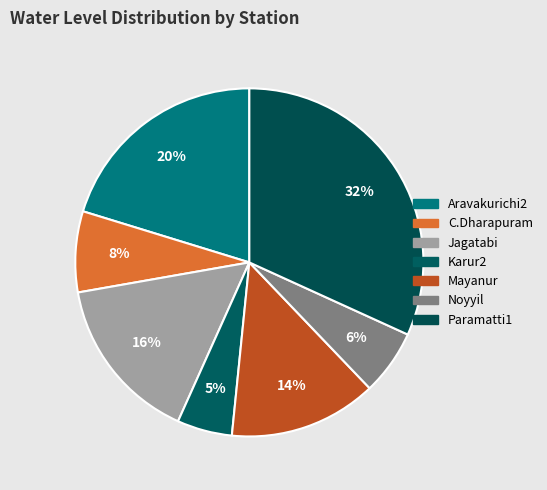

To the nearest percent, what is the difference between the Noyyil and Paramatti1 slice percentages?

26%